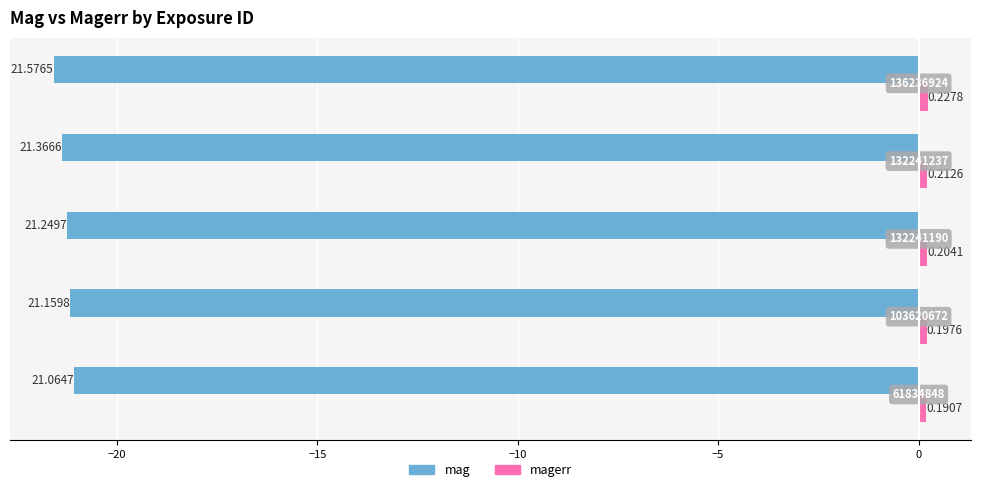

How many bars are there in total?

10